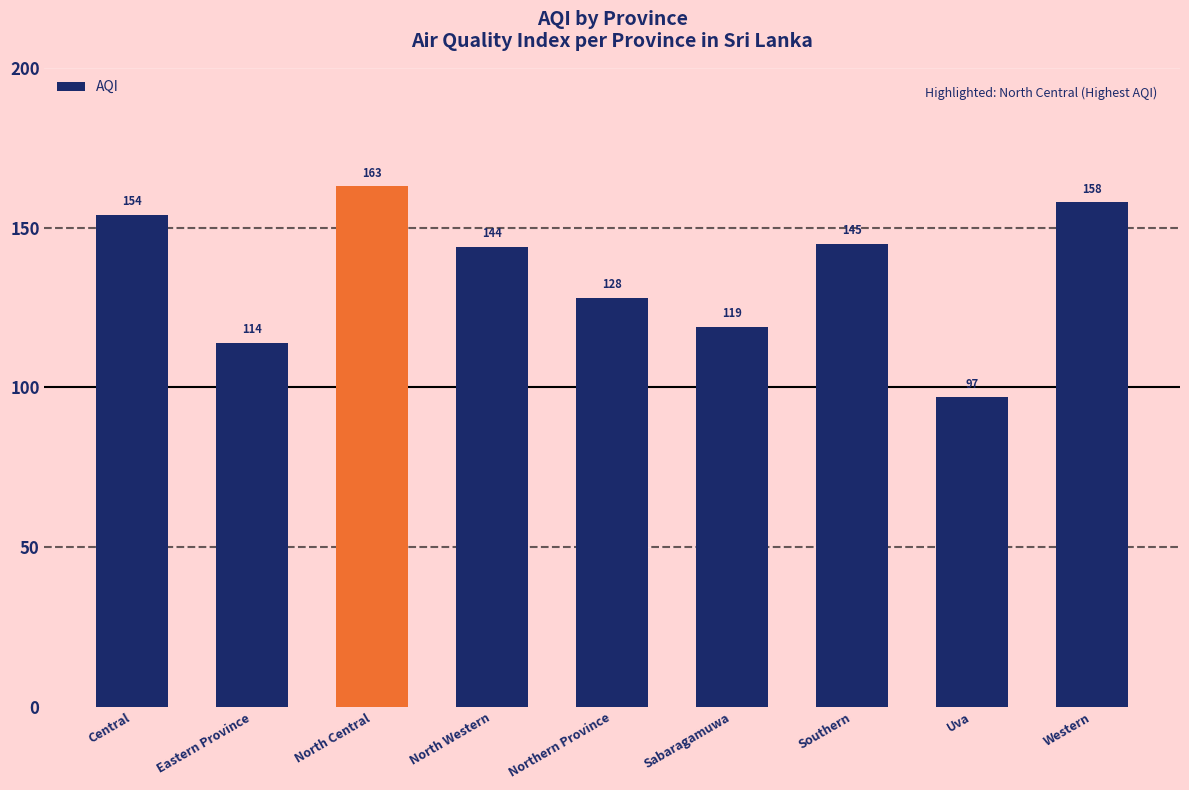

Which label corresponds to the smallest value in the chart?

Uva